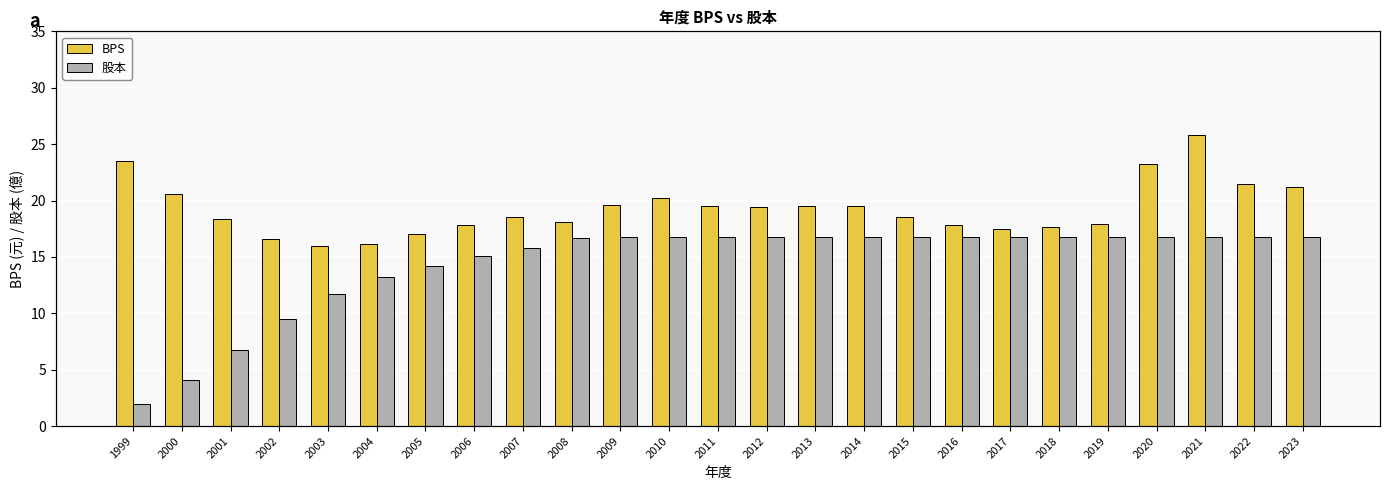

Reading left to right, list all the values displayed in this chart.

BPS: 1999=23.5	2000=20.6	2001=18.3	2002=16.6	2003=16.0	2004=16.1	2005=17.0	2006=17.8	2007=18.6	2008=18.1	2009=19.6	2010=20.2	2011=19.5	2012=19.4	2013=19.5	2014=19.5	2015=18.5	2016=17.9	2017=17.5	2018=17.6	2019=17.9	2020=23.2	2021=25.8	2022=21.4	2023=21.2
股本: 1999=1.9	2000=4.1	2001=6.7	2002=9.5	2003=11.7	2004=13.2	2005=14.2	2006=15.1	2007=15.8	2008=16.7	2009=16.8	2010=16.8	2011=16.8	2012=16.8	2013=16.8	2014=16.8	2015=16.8	2016=16.8	2017=16.8	2018=16.8	2019=16.8	2020=16.8	2021=16.8	2022=16.8	2023=16.8